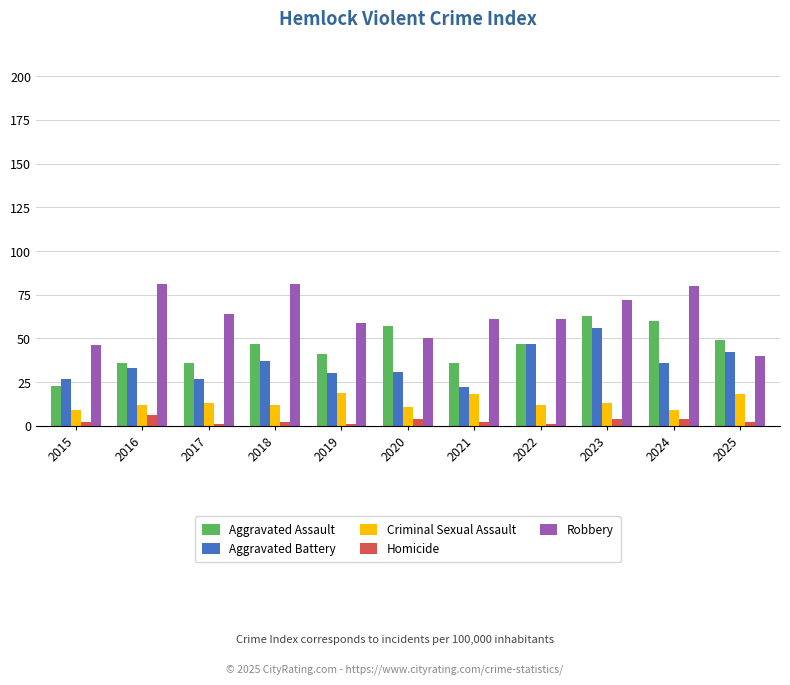

What is the greatest value displayed?

81